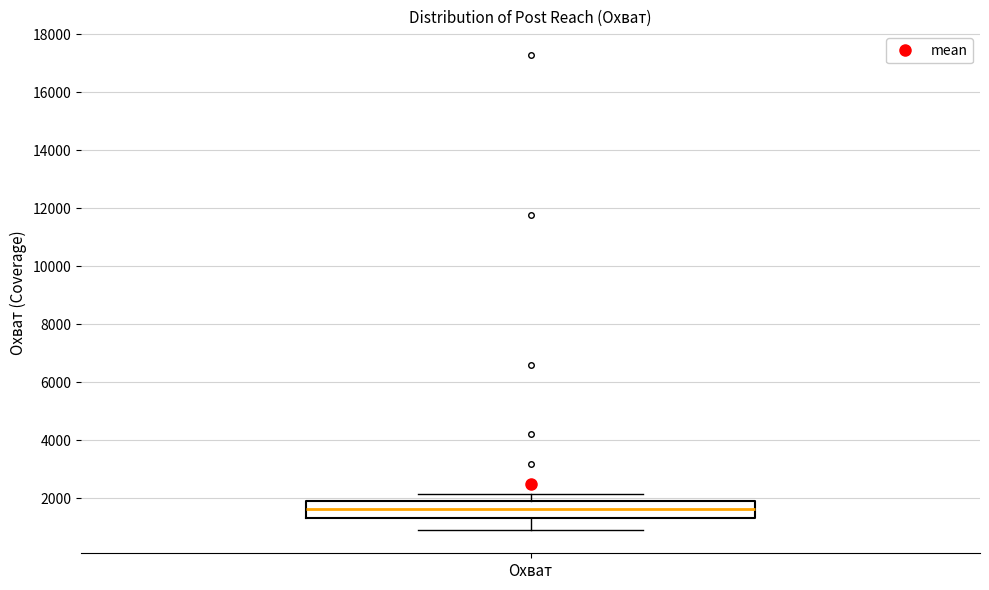

Read this box plot against the y-axis: the position of the median line, the range covered by the box, and the ends of both whiskers. The values are not printed on the chart, so give them approximately, as read against the axis.

median 1600, box 1400 to 1800, whiskers 1000 to 2200